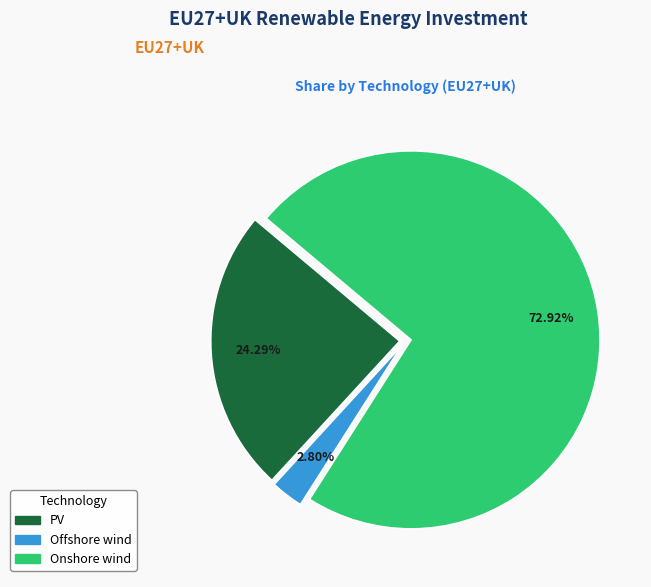

Does PV account for over 50% of the chart?

No